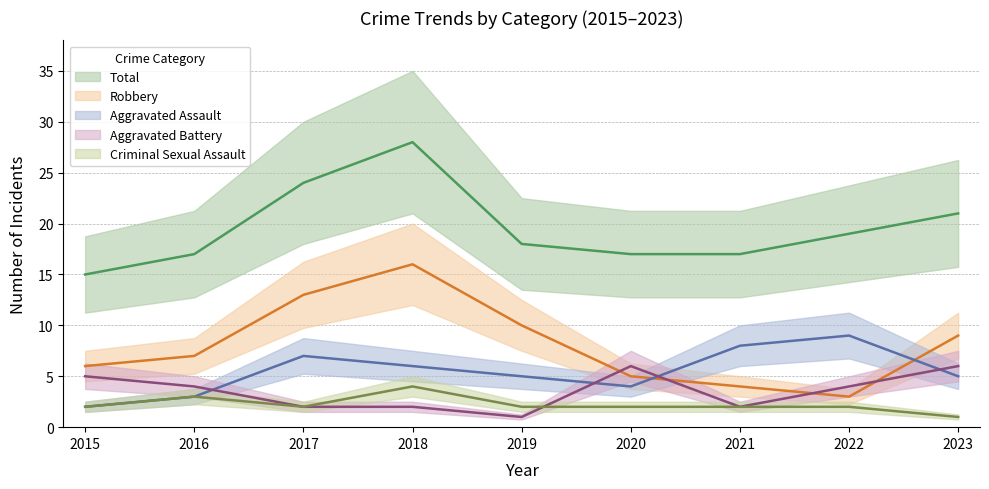

True or false: Robbery and Criminal Sexual Assault cross at least once.

False